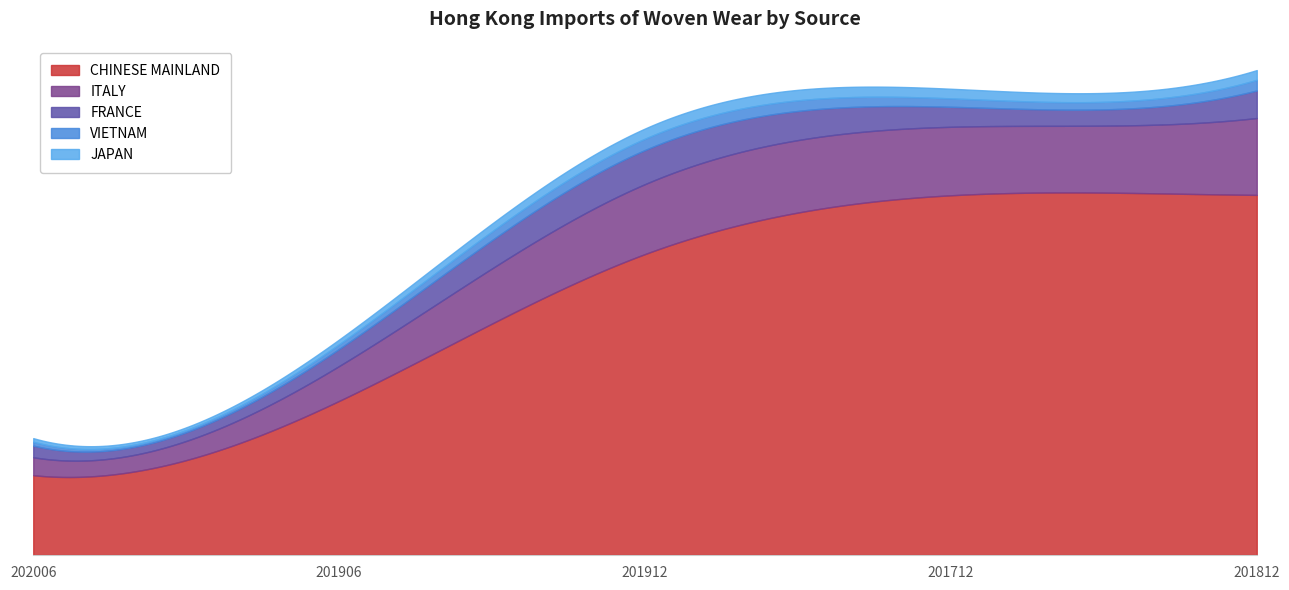

What position from the left is 202006?

1